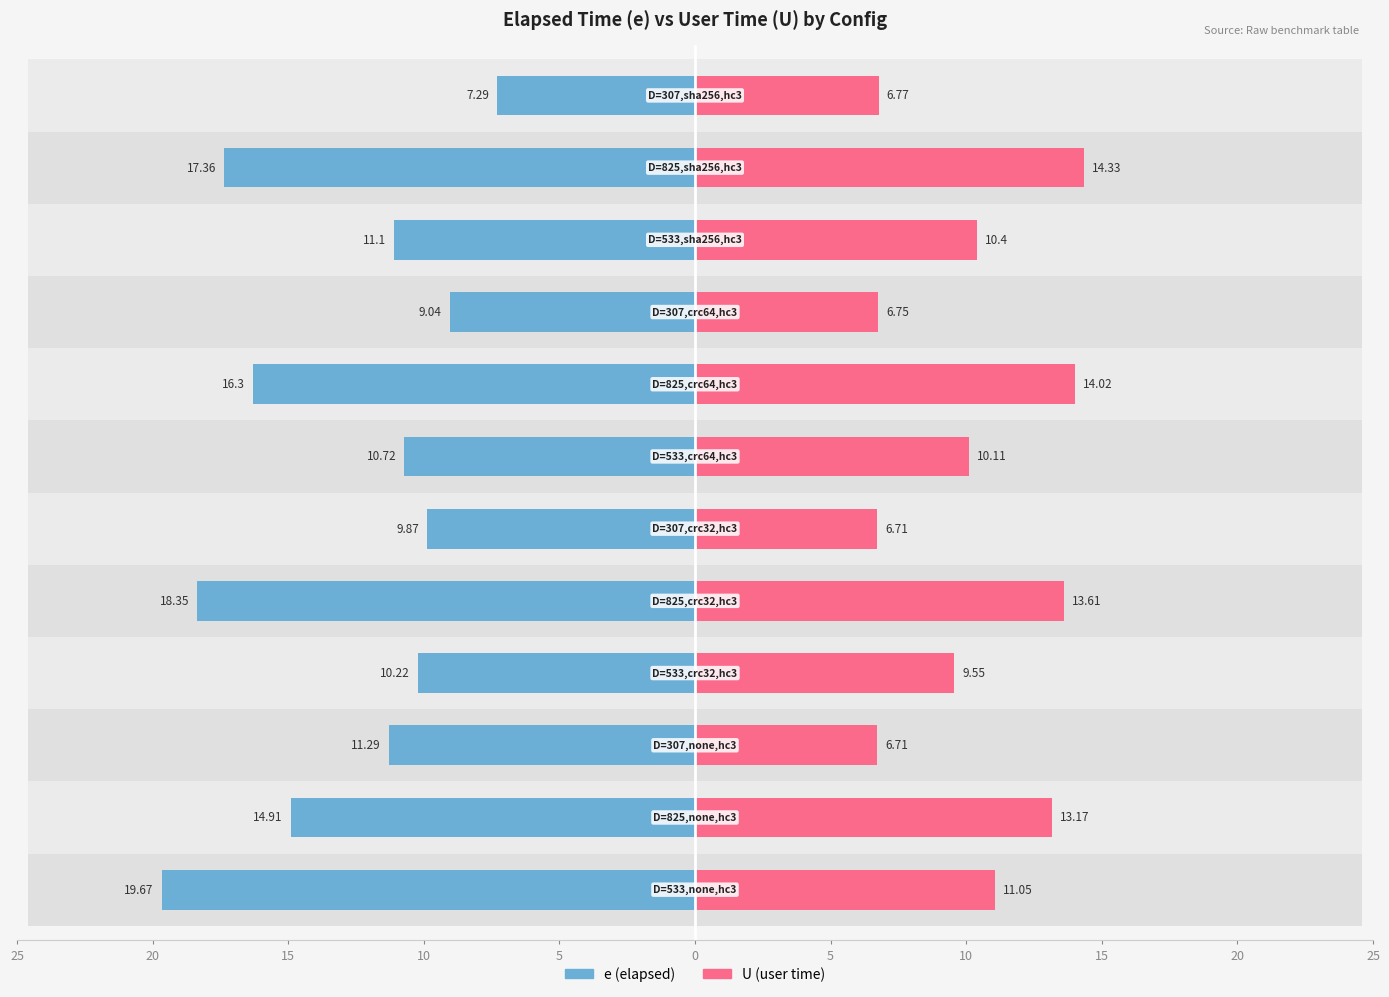

What value does the e series have at 5?

-19.7